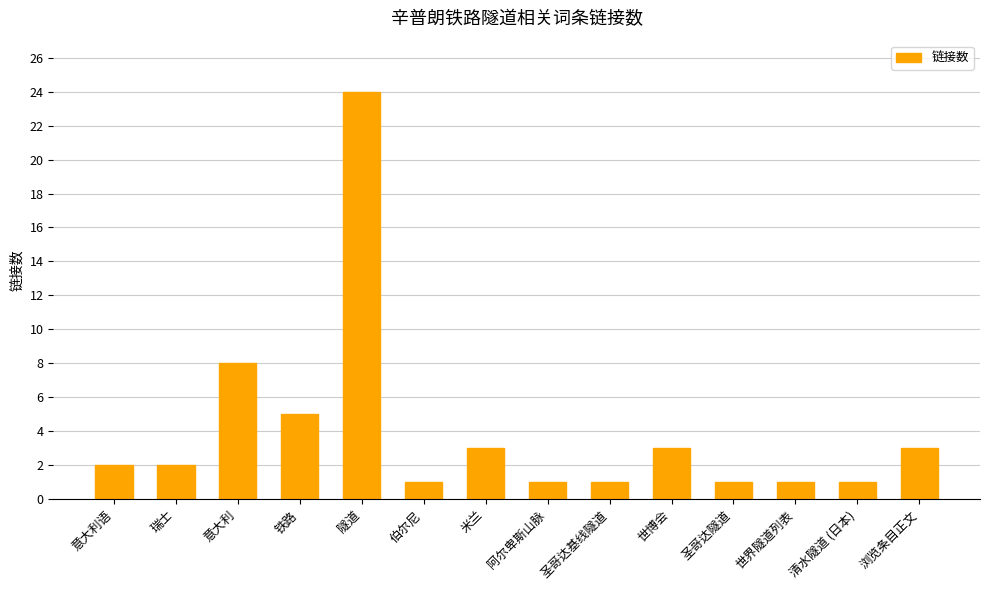

At which label is the value closest to 12?

意大利